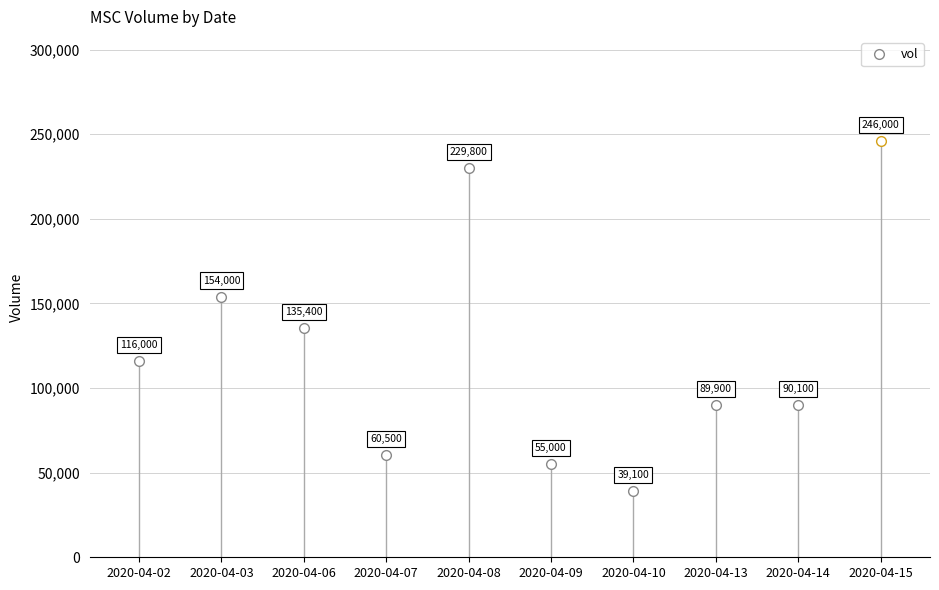

Reading left to right, what are all the values shown in this chart?

2020-04-02=116000	2020-04-03=154000	2020-04-06=135400	2020-04-07=60500	2020-04-08=229800	2020-04-09=55000	2020-04-10=39100	2020-04-13=89900	2020-04-14=90100	2020-04-15=246000